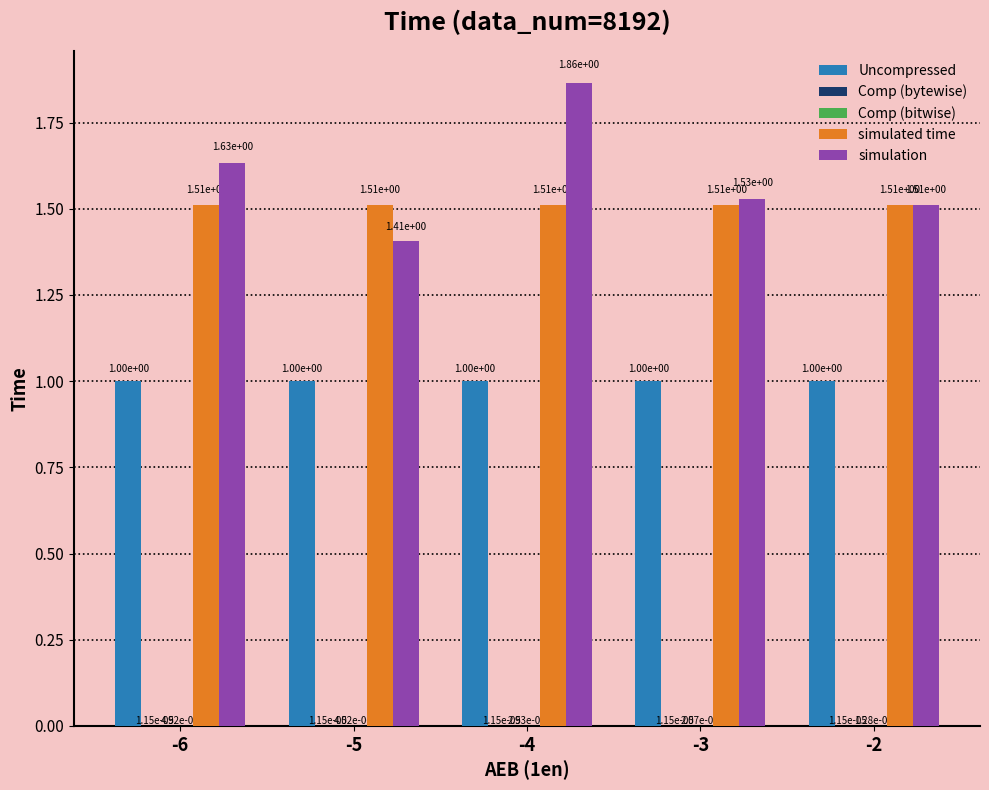

At which category is the sum across all series the highest?

-4